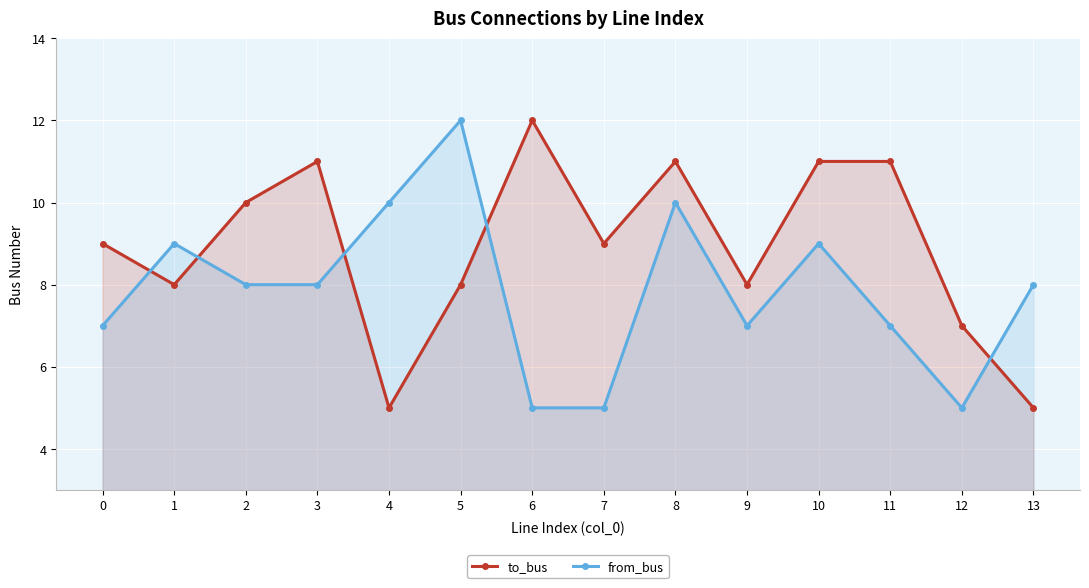

The to_bus series shows 11 at 3. True or false?

True